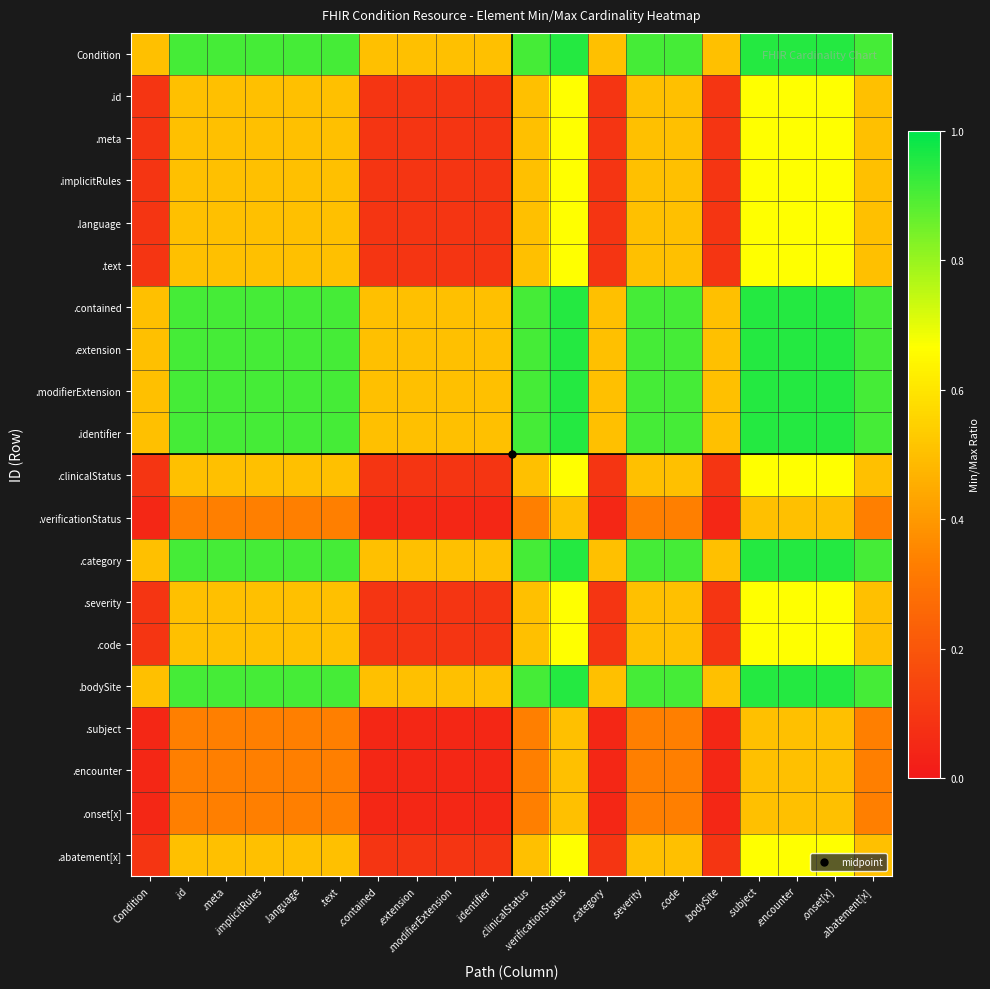

Reading left to right, transcribe all the data shown in this chart.

Condition: Condition=0.5	.id=0.9	.meta=0.9	.implicitRules=0.9	.language=0.9	.text=0.9	.contained=0.5	.extension=0.5	.modifierExtension=0.5	.identifier=0.5	.clinicalStatus=0.9	.verificationStatus=1.0	.category=0.5	.severity=0.9	.code=0.9	.bodySite=0.5	.subject=1.0	.encounter=1.0	.onset[x]=1.0	.abatement[x]=0.9
.id: Condition=0.1	.id=0.5	.meta=0.5	.implicitRules=0.5	.language=0.5	.text=0.5	.contained=0.1	.extension=0.1	.modifierExtension=0.1	.identifier=0.1	.clinicalStatus=0.5	.verificationStatus=0.7	.category=0.1	.severity=0.5	.code=0.5	.bodySite=0.1	.subject=0.7	.encounter=0.7	.onset[x]=0.7	.abatement[x]=0.5
.meta: Condition=0.1	.id=0.5	.meta=0.5	.implicitRules=0.5	.language=0.5	.text=0.5	.contained=0.1	.extension=0.1	.modifierExtension=0.1	.identifier=0.1	.clinicalStatus=0.5	.verificationStatus=0.7	.category=0.1	.severity=0.5	.code=0.5	.bodySite=0.1	.subject=0.7	.encounter=0.7	.onset[x]=0.7	.abatement[x]=0.5
.implicitRules: Condition=0.1	.id=0.5	.meta=0.5	.implicitRules=0.5	.language=0.5	.text=0.5	.contained=0.1	.extension=0.1	.modifierExtension=0.1	.identifier=0.1	.clinicalStatus=0.5	.verificationStatus=0.7	.category=0.1	.severity=0.5	.code=0.5	.bodySite=0.1	.subject=0.7	.encounter=0.7	.onset[x]=0.7	.abatement[x]=0.5
.language: Condition=0.1	.id=0.5	.meta=0.5	.implicitRules=0.5	.language=0.5	.text=0.5	.contained=0.1	.extension=0.1	.modifierExtension=0.1	.identifier=0.1	.clinicalStatus=0.5	.verificationStatus=0.7	.category=0.1	.severity=0.5	.code=0.5	.bodySite=0.1	.subject=0.7	.encounter=0.7	.onset[x]=0.7	.abatement[x]=0.5
.text: Condition=0.1	.id=0.5	.meta=0.5	.implicitRules=0.5	.language=0.5	.text=0.5	.contained=0.1	.extension=0.1	.modifierExtension=0.1	.identifier=0.1	.clinicalStatus=0.5	.verificationStatus=0.7	.category=0.1	.severity=0.5	.code=0.5	.bodySite=0.1	.subject=0.7	.encounter=0.7	.onset[x]=0.7	.abatement[x]=0.5
.contained: Condition=0.5	.id=0.9	.meta=0.9	.implicitRules=0.9	.language=0.9	.text=0.9	.contained=0.5	.extension=0.5	.modifierExtension=0.5	.identifier=0.5	.clinicalStatus=0.9	.verificationStatus=1.0	.category=0.5	.severity=0.9	.code=0.9	.bodySite=0.5	.subject=1.0	.encounter=1.0	.onset[x]=1.0	.abatement[x]=0.9
.extension: Condition=0.5	.id=0.9	.meta=0.9	.implicitRules=0.9	.language=0.9	.text=0.9	.contained=0.5	.extension=0.5	.modifierExtension=0.5	.identifier=0.5	.clinicalStatus=0.9	.verificationStatus=1.0	.category=0.5	.severity=0.9	.code=0.9	.bodySite=0.5	.subject=1.0	.encounter=1.0	.onset[x]=1.0	.abatement[x]=0.9
.modifierExtension: Condition=0.5	.id=0.9	.meta=0.9	.implicitRules=0.9	.language=0.9	.text=0.9	.contained=0.5	.extension=0.5	.modifierExtension=0.5	.identifier=0.5	.clinicalStatus=0.9	.verificationStatus=1.0	.category=0.5	.severity=0.9	.code=0.9	.bodySite=0.5	.subject=1.0	.encounter=1.0	.onset[x]=1.0	.abatement[x]=0.9
.identifier: Condition=0.5	.id=0.9	.meta=0.9	.implicitRules=0.9	.language=0.9	.text=0.9	.contained=0.5	.extension=0.5	.modifierExtension=0.5	.identifier=0.5	.clinicalStatus=0.9	.verificationStatus=1.0	.category=0.5	.severity=0.9	.code=0.9	.bodySite=0.5	.subject=1.0	.encounter=1.0	.onset[x]=1.0	.abatement[x]=0.9
.clinicalStatus: Condition=0.1	.id=0.5	.meta=0.5	.implicitRules=0.5	.language=0.5	.text=0.5	.contained=0.1	.extension=0.1	.modifierExtension=0.1	.identifier=0.1	.clinicalStatus=0.5	.verificationStatus=0.7	.category=0.1	.severity=0.5	.code=0.5	.bodySite=0.1	.subject=0.7	.encounter=0.7	.onset[x]=0.7	.abatement[x]=0.5
.verificationStatus: Condition=0.0	.id=0.3	.meta=0.3	.implicitRules=0.3	.language=0.3	.text=0.3	.contained=0.0	.extension=0.0	.modifierExtension=0.0	.identifier=0.0	.clinicalStatus=0.3	.verificationStatus=0.5	.category=0.0	.severity=0.3	.code=0.3	.bodySite=0.0	.subject=0.5	.encounter=0.5	.onset[x]=0.5	.abatement[x]=0.3
.category: Condition=0.5	.id=0.9	.meta=0.9	.implicitRules=0.9	.language=0.9	.text=0.9	.contained=0.5	.extension=0.5	.modifierExtension=0.5	.identifier=0.5	.clinicalStatus=0.9	.verificationStatus=1.0	.category=0.5	.severity=0.9	.code=0.9	.bodySite=0.5	.subject=1.0	.encounter=1.0	.onset[x]=1.0	.abatement[x]=0.9
.severity: Condition=0.1	.id=0.5	.meta=0.5	.implicitRules=0.5	.language=0.5	.text=0.5	.contained=0.1	.extension=0.1	.modifierExtension=0.1	.identifier=0.1	.clinicalStatus=0.5	.verificationStatus=0.7	.category=0.1	.severity=0.5	.code=0.5	.bodySite=0.1	.subject=0.7	.encounter=0.7	.onset[x]=0.7	.abatement[x]=0.5
.code: Condition=0.1	.id=0.5	.meta=0.5	.implicitRules=0.5	.language=0.5	.text=0.5	.contained=0.1	.extension=0.1	.modifierExtension=0.1	.identifier=0.1	.clinicalStatus=0.5	.verificationStatus=0.7	.category=0.1	.severity=0.5	.code=0.5	.bodySite=0.1	.subject=0.7	.encounter=0.7	.onset[x]=0.7	.abatement[x]=0.5
.bodySite: Condition=0.5	.id=0.9	.meta=0.9	.implicitRules=0.9	.language=0.9	.text=0.9	.contained=0.5	.extension=0.5	.modifierExtension=0.5	.identifier=0.5	.clinicalStatus=0.9	.verificationStatus=1.0	.category=0.5	.severity=0.9	.code=0.9	.bodySite=0.5	.subject=1.0	.encounter=1.0	.onset[x]=1.0	.abatement[x]=0.9
.subject: Condition=0.0	.id=0.3	.meta=0.3	.implicitRules=0.3	.language=0.3	.text=0.3	.contained=0.0	.extension=0.0	.modifierExtension=0.0	.identifier=0.0	.clinicalStatus=0.3	.verificationStatus=0.5	.category=0.0	.severity=0.3	.code=0.3	.bodySite=0.0	.subject=0.5	.encounter=0.5	.onset[x]=0.5	.abatement[x]=0.3
.encounter: Condition=0.0	.id=0.3	.meta=0.3	.implicitRules=0.3	.language=0.3	.text=0.3	.contained=0.0	.extension=0.0	.modifierExtension=0.0	.identifier=0.0	.clinicalStatus=0.3	.verificationStatus=0.5	.category=0.0	.severity=0.3	.code=0.3	.bodySite=0.0	.subject=0.5	.encounter=0.5	.onset[x]=0.5	.abatement[x]=0.3
.onset[x]: Condition=0.0	.id=0.3	.meta=0.3	.implicitRules=0.3	.language=0.3	.text=0.3	.contained=0.0	.extension=0.0	.modifierExtension=0.0	.identifier=0.0	.clinicalStatus=0.3	.verificationStatus=0.5	.category=0.0	.severity=0.3	.code=0.3	.bodySite=0.0	.subject=0.5	.encounter=0.5	.onset[x]=0.5	.abatement[x]=0.3
.abatement[x]: Condition=0.1	.id=0.5	.meta=0.5	.implicitRules=0.5	.language=0.5	.text=0.5	.contained=0.1	.extension=0.1	.modifierExtension=0.1	.identifier=0.1	.clinicalStatus=0.5	.verificationStatus=0.7	.category=0.1	.severity=0.5	.code=0.5	.bodySite=0.1	.subject=0.7	.encounter=0.7	.onset[x]=0.7	.abatement[x]=0.5